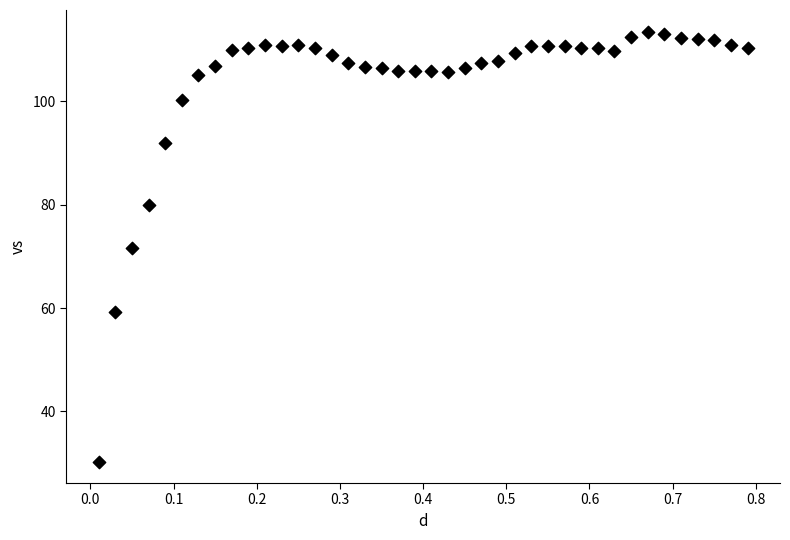

What is the range of X values (max minus min)?

0.8